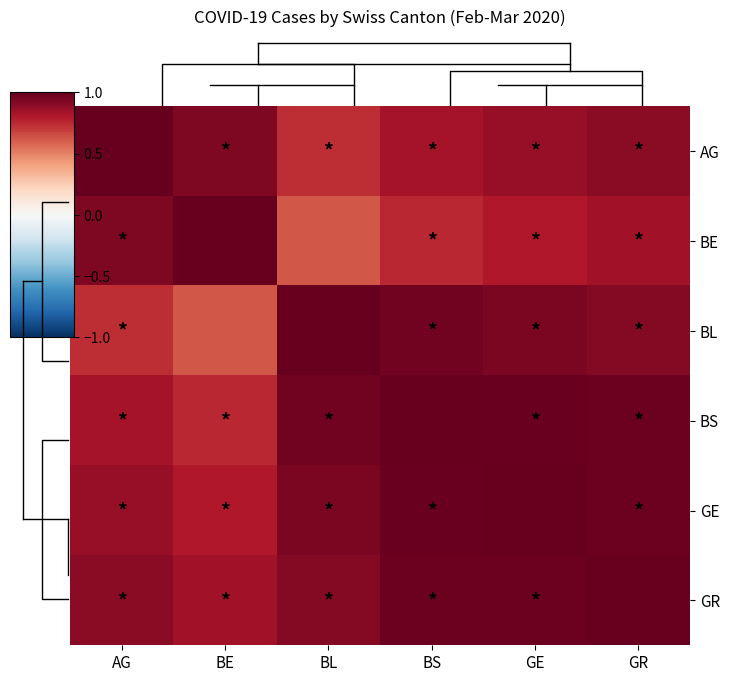

What is the difference between the second highest and minimum values in the GR series?

0.1